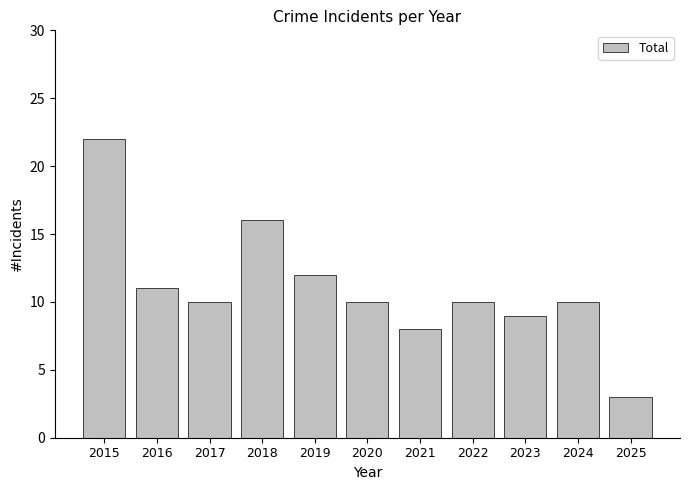

What is the value of the 4th bar from the left?

16